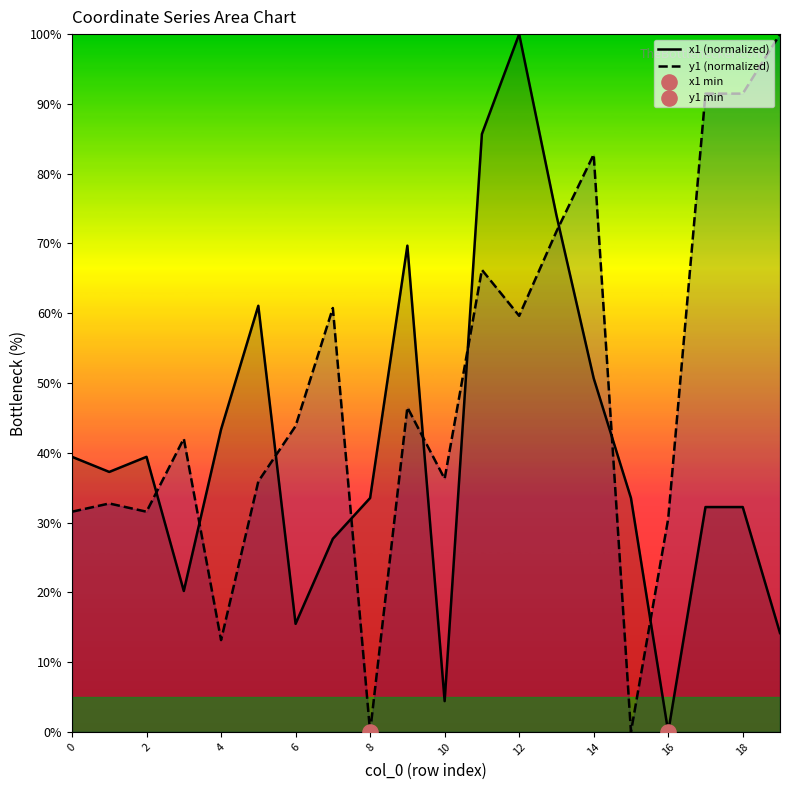

At how many categories does at least one series exceed 13?

20